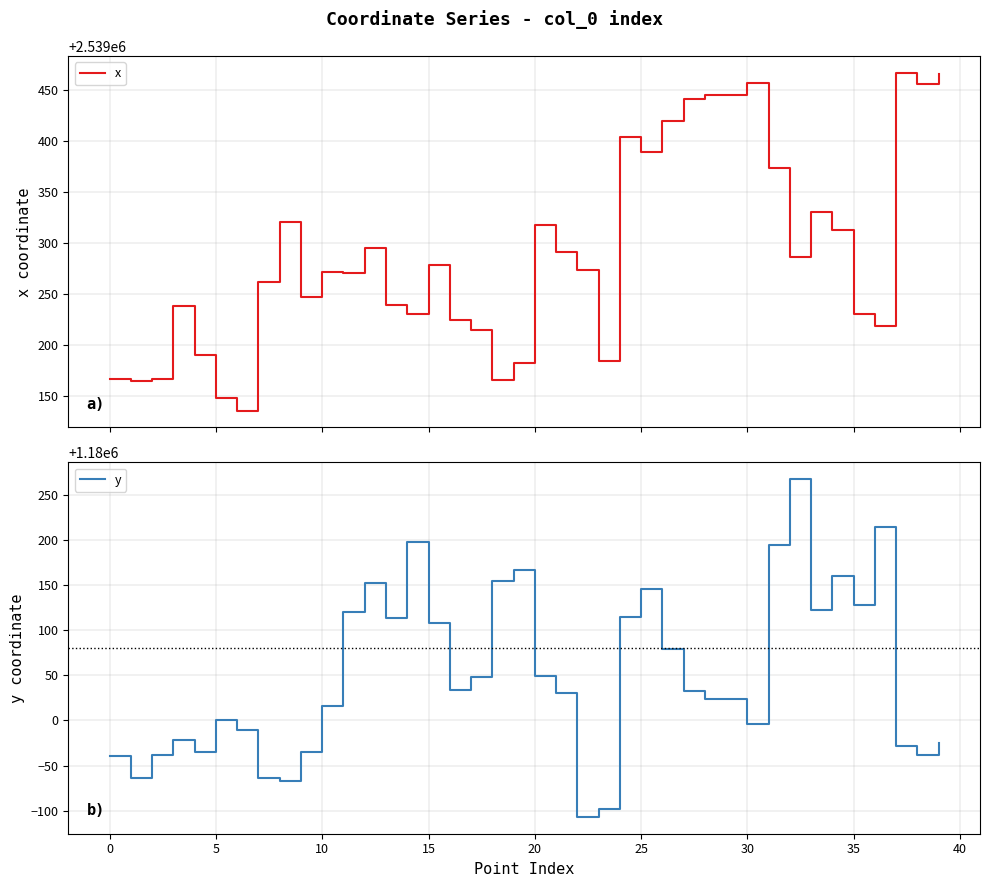

What is the sum of the y values at 39 and 26?

2360053.6